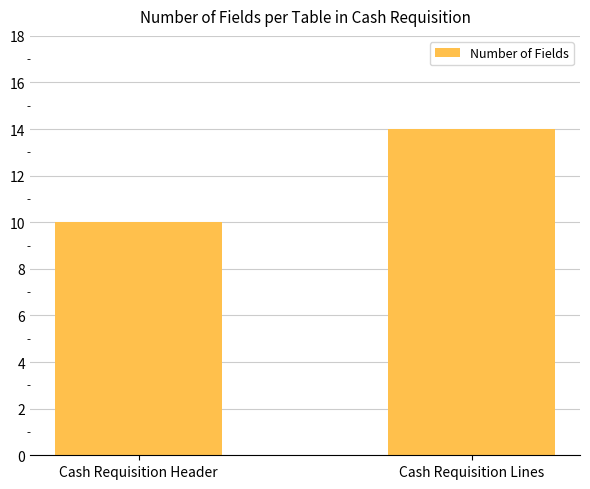

What is the label of the 1st bar from the right?

Cash Requisition Lines